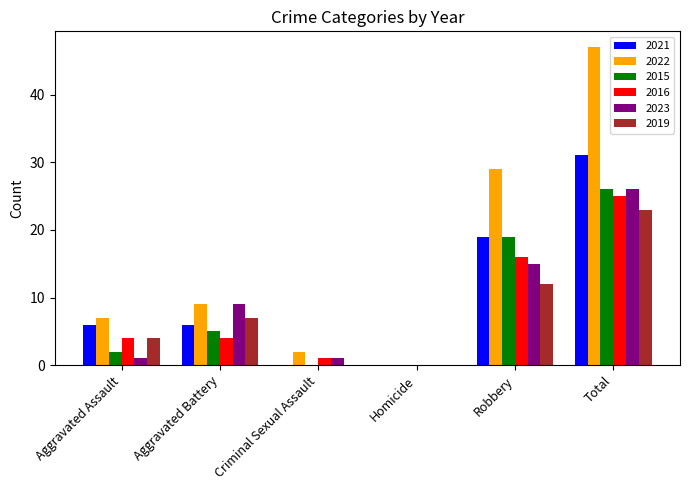

Is it true that 2021 equals 19 at Robbery?

True